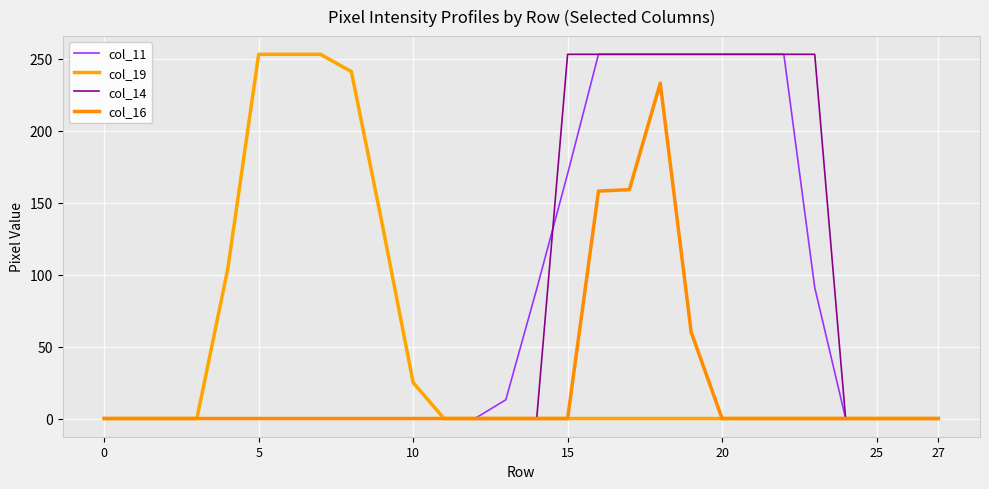

At which label does col_16 reach its peak?

18